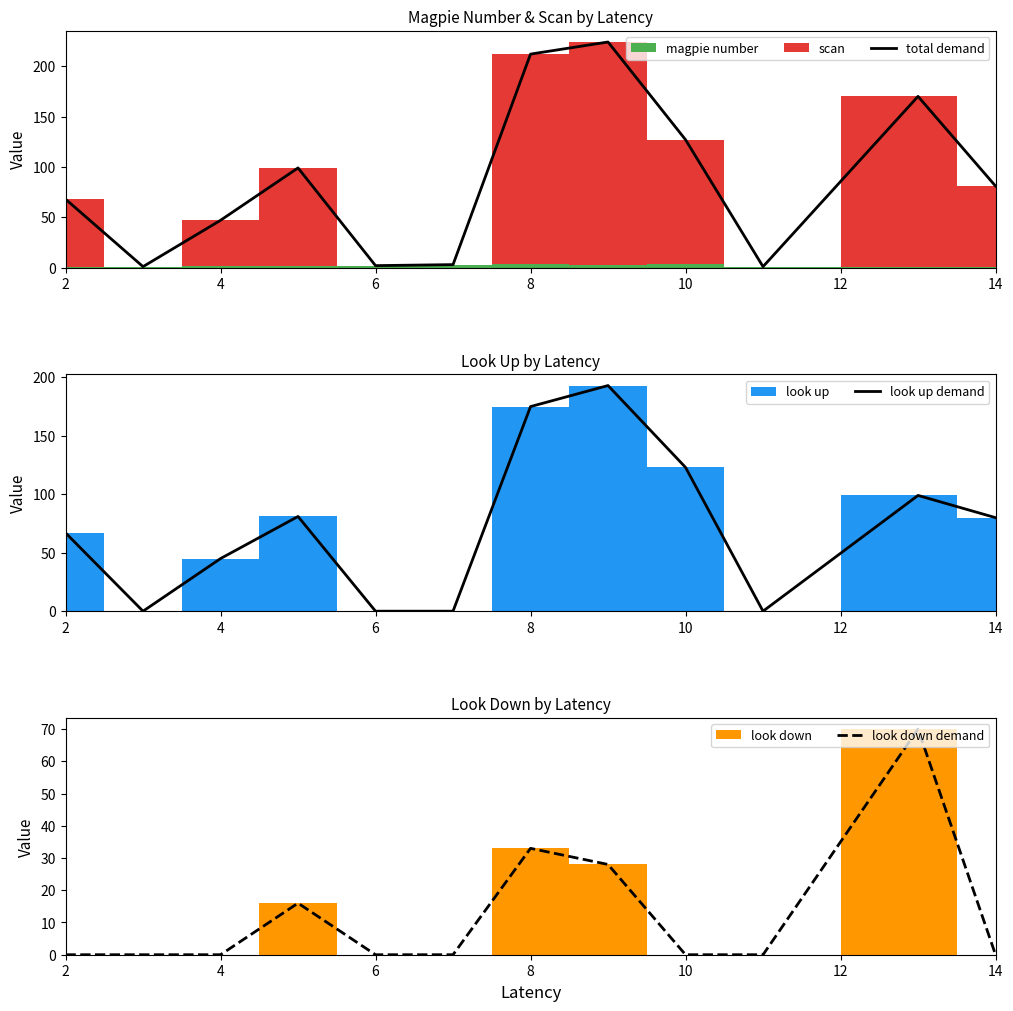

The total demand series shows 127 at 10. True or false?

True